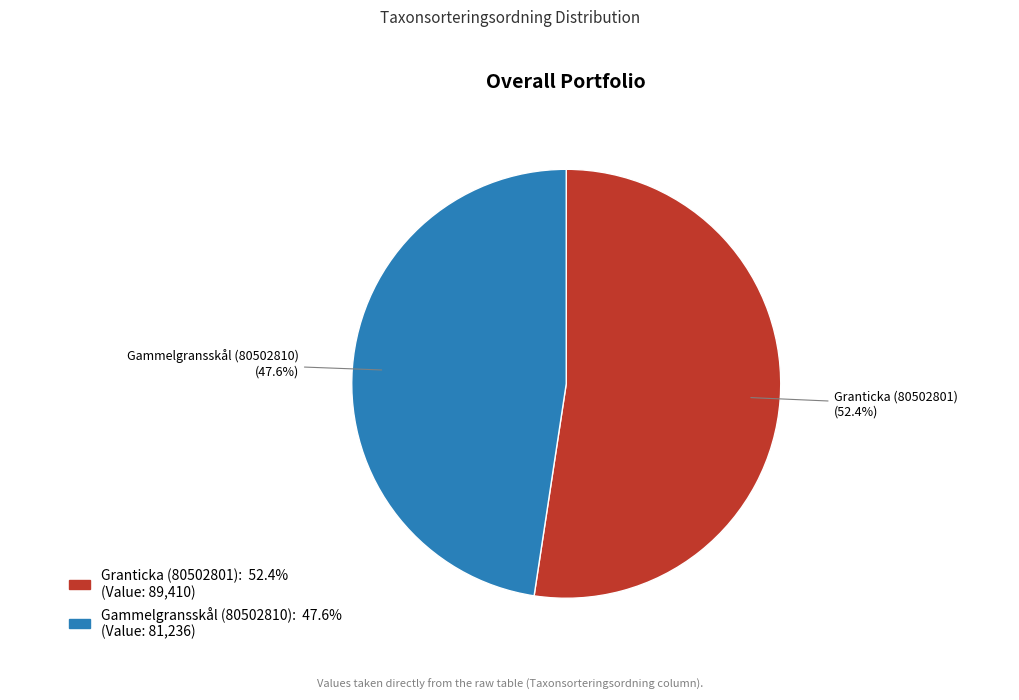

To the nearest percent, what percentage of the pie is Granticka (80502801)?

52%